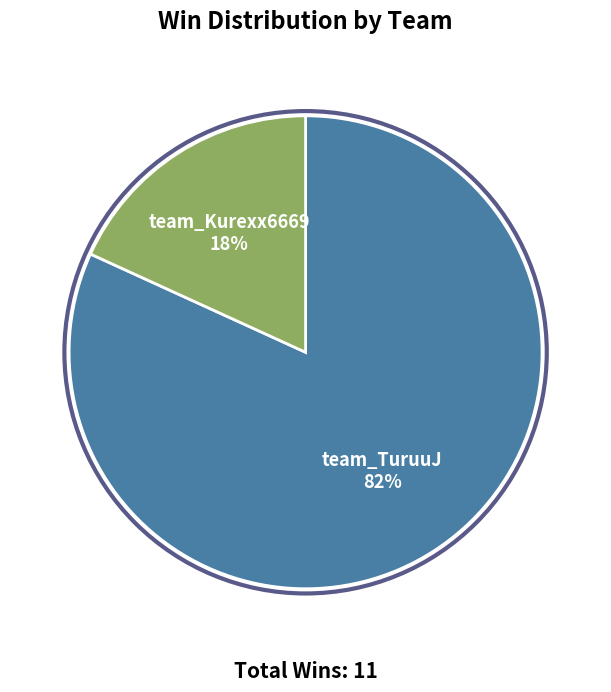

To the nearest percent, what percentage of the pie is team_Kurexx6669?

18%